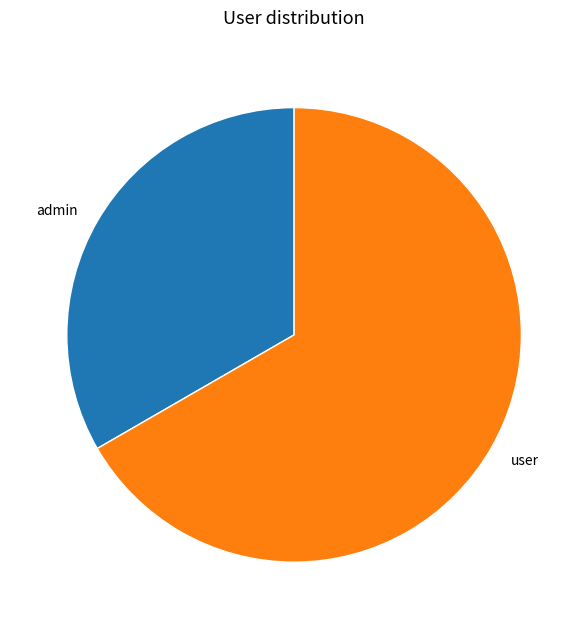

Does admin represent more than half of the total?

No